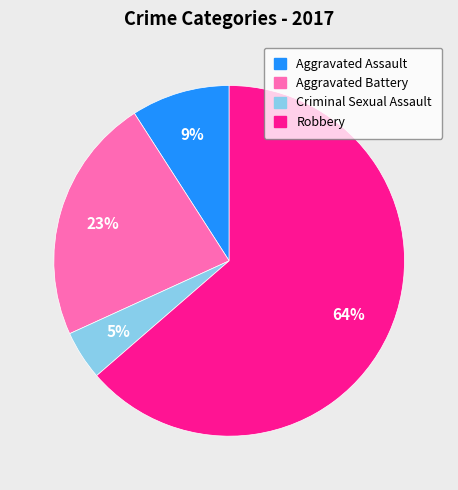

Is there any slice that represents more than half of the pie?

Yes